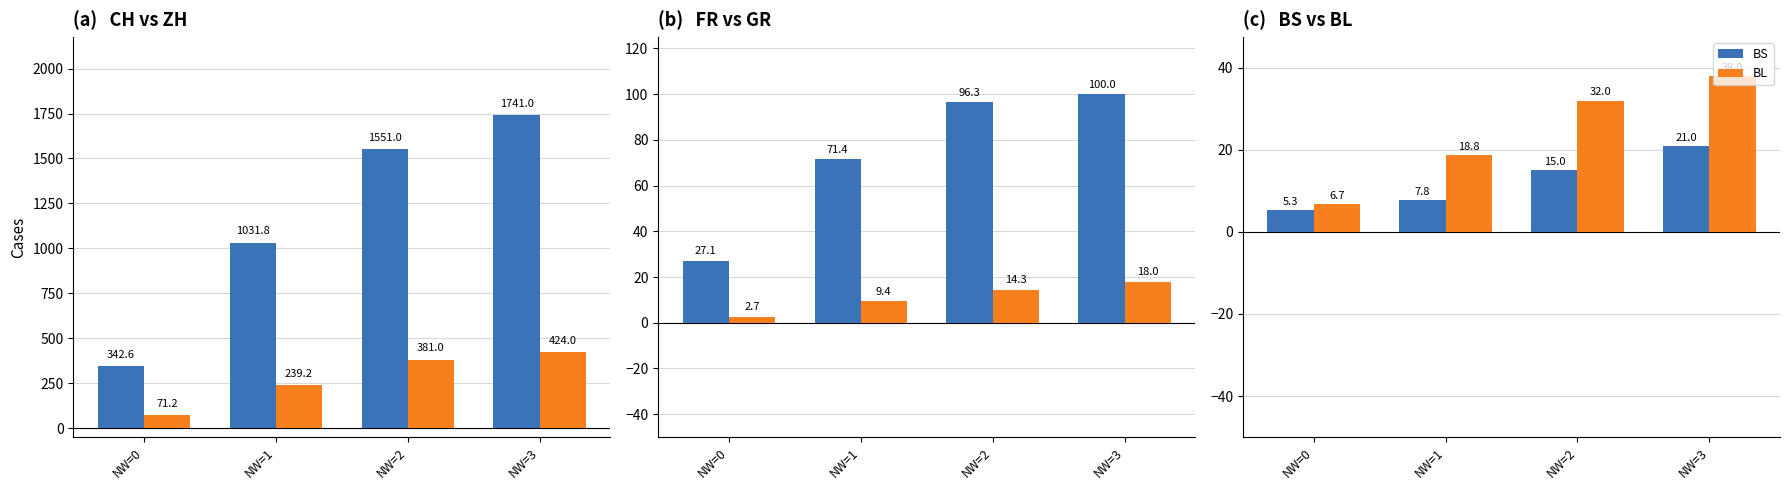

Reading right to left, what are all the values shown in this chart?

CH: 1741.0	1551.0	1031.8	342.6
ZH: 424.0	381.0	239.2	71.2
FR: 100.0	96.3	71.4	27.1
GR: 18.0	14.3	9.4	2.7
BS: 21.0	15.0	7.8	5.3
BL: 38.0	32.0	18.8	6.7